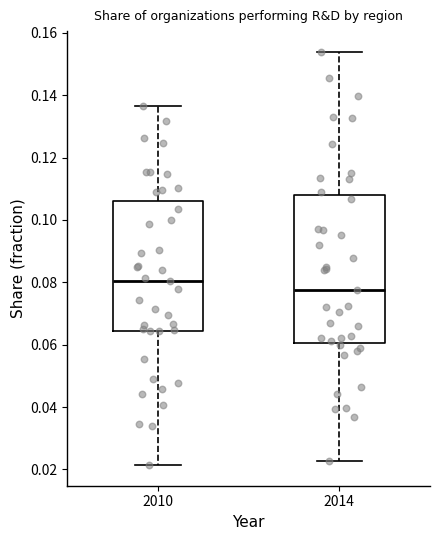

Reading left to right, read every box against the y-axis: the position of its median line, the range the box covers, and the ends of its whiskers. The values are not printed on the chart, so give them approximately, as read against the axis.

2010: median 0.080, box 0.064 to 0.106, whiskers 0.022 to 0.136
2014: median 0.078, box 0.060 to 0.108, whiskers 0.022 to 0.154